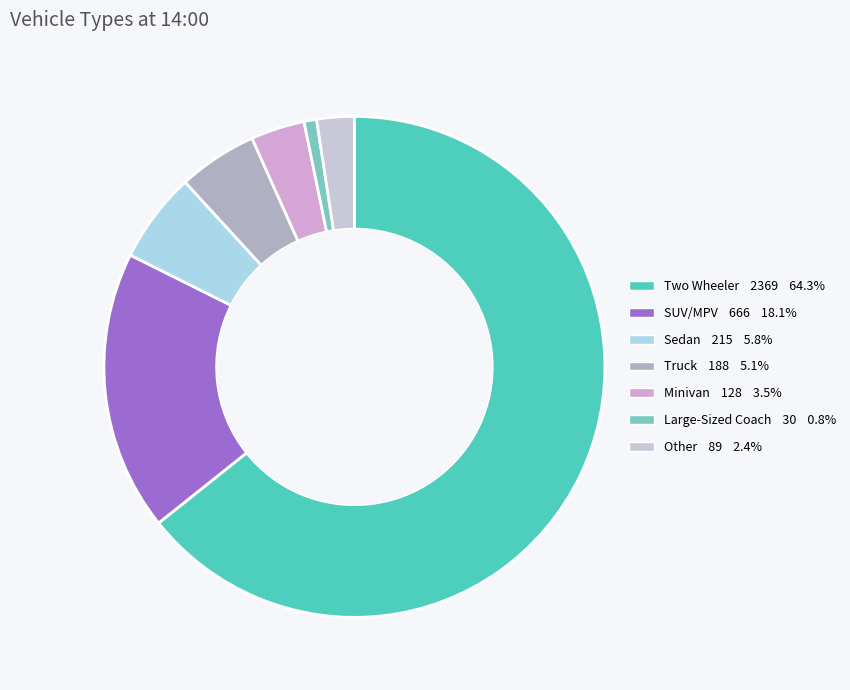

To the nearest percent, what is the combined percentage of SUV/MPV and Sedan?

24%